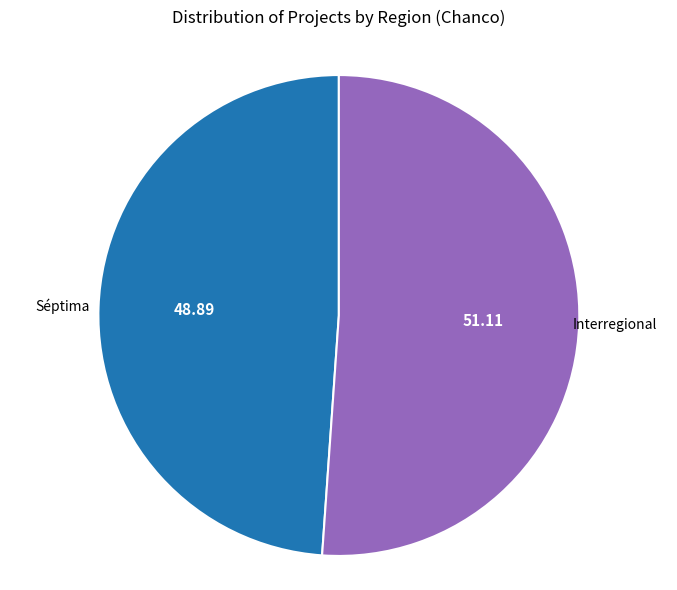

Does any single category account for the majority?

Yes